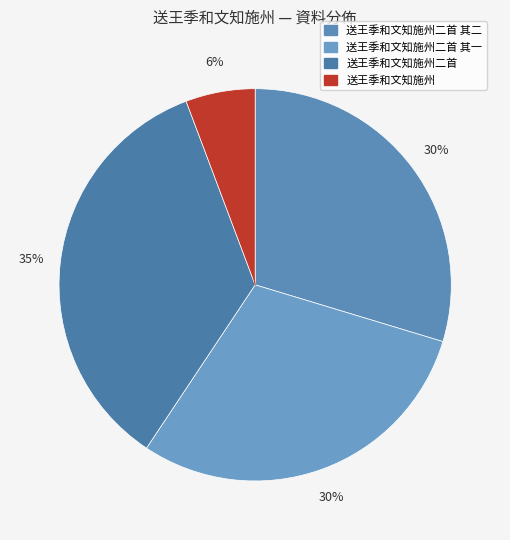

Does any single category account for the majority?

No